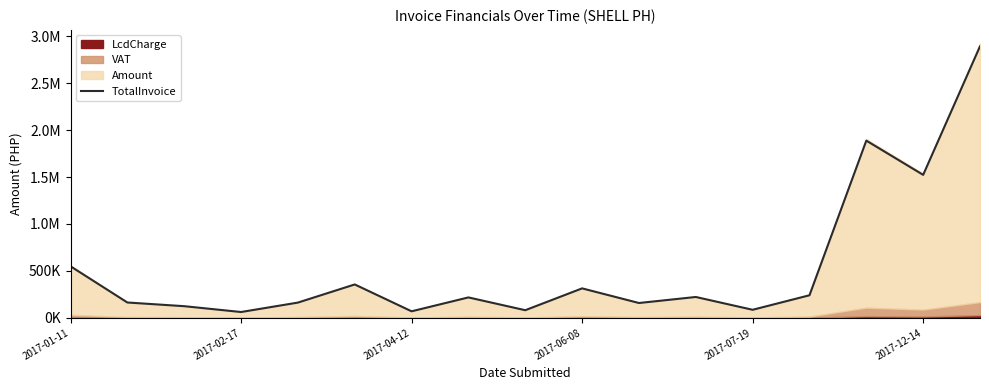

What position from the left is 8?

9